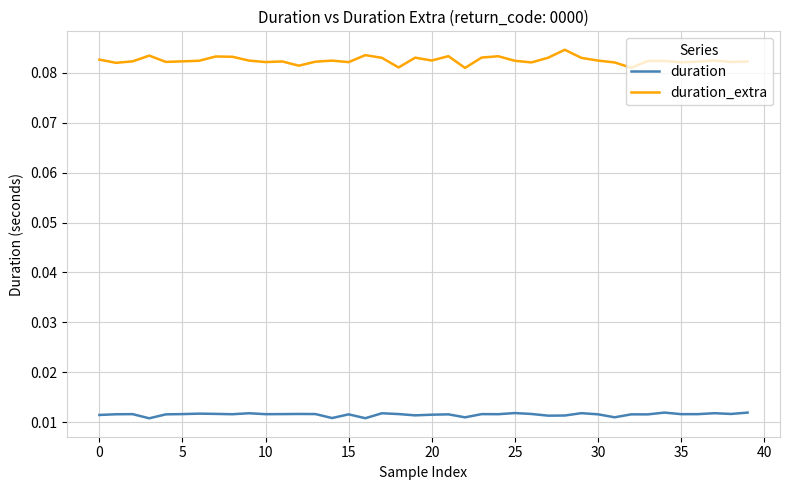

List the series in order of their overall mean, highest first.

duration_extra, duration